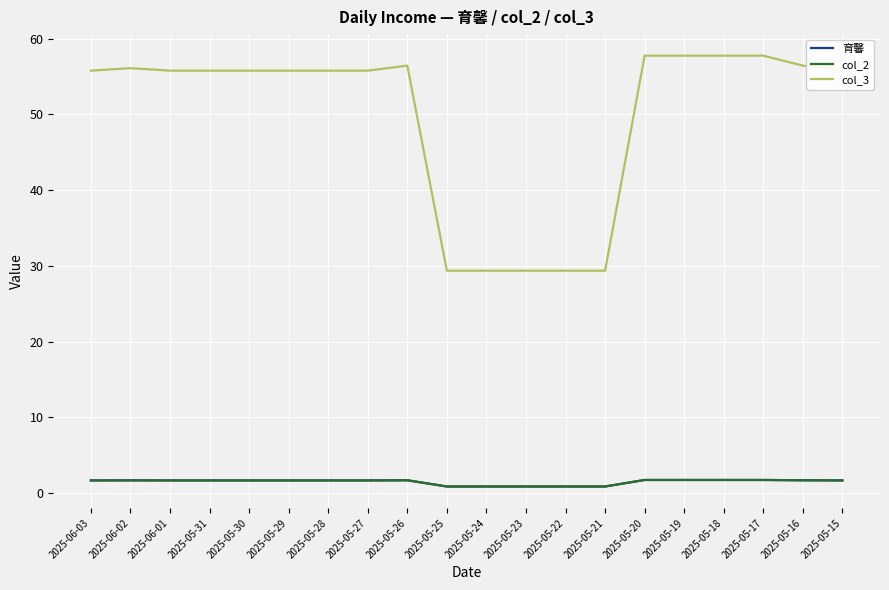

What is the difference between the highest and lowest values at 2025-05-23?

28.5